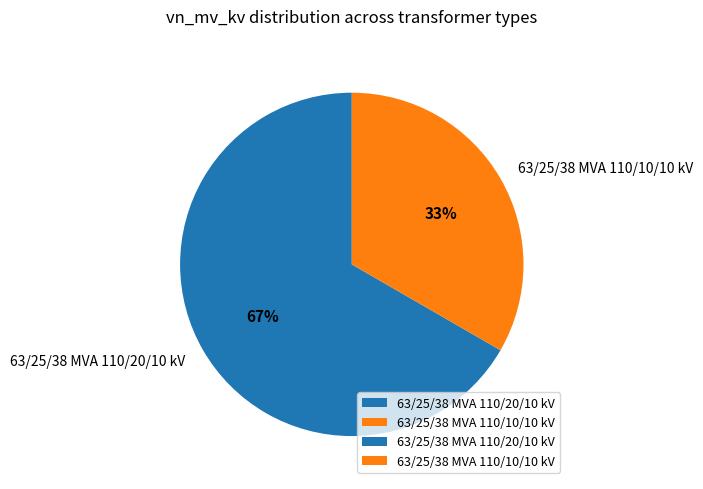

Count the number of slices in the pie.

2